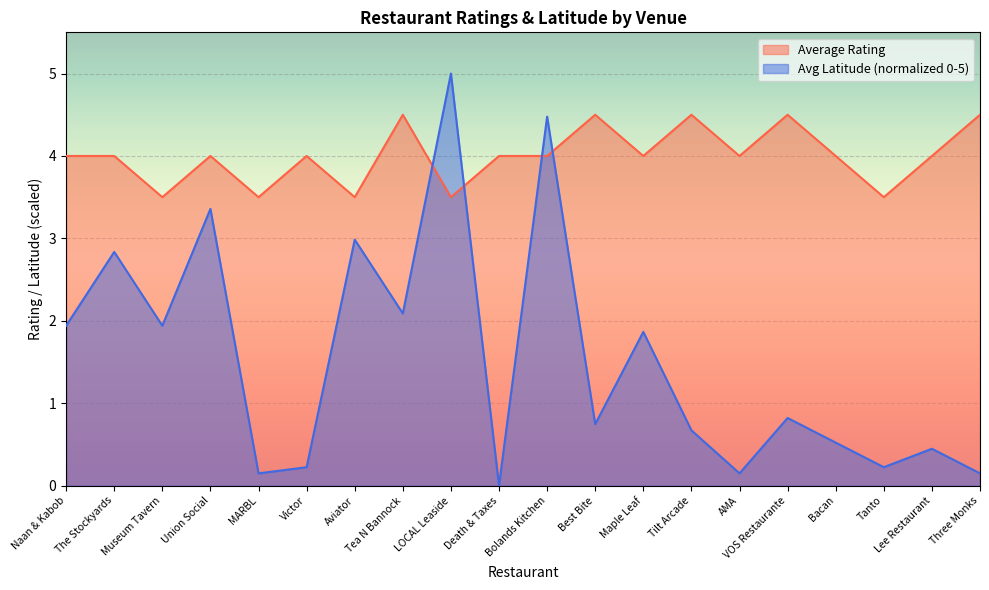

The value of Avg Latitude at Three Monks is 0.2. True or false?

False